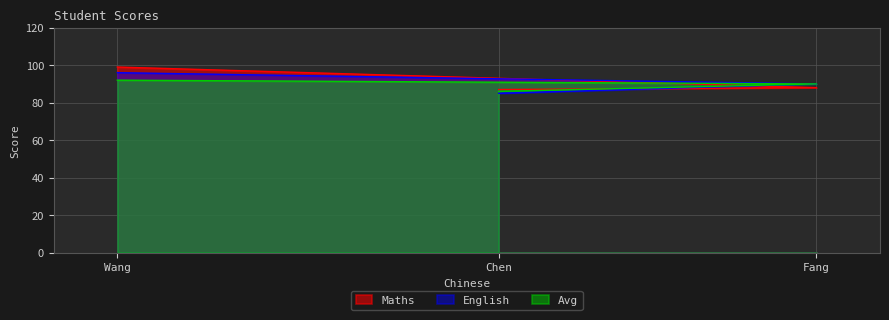

Rank the series by their average value, from lowest to highest.

Avg, English, Maths